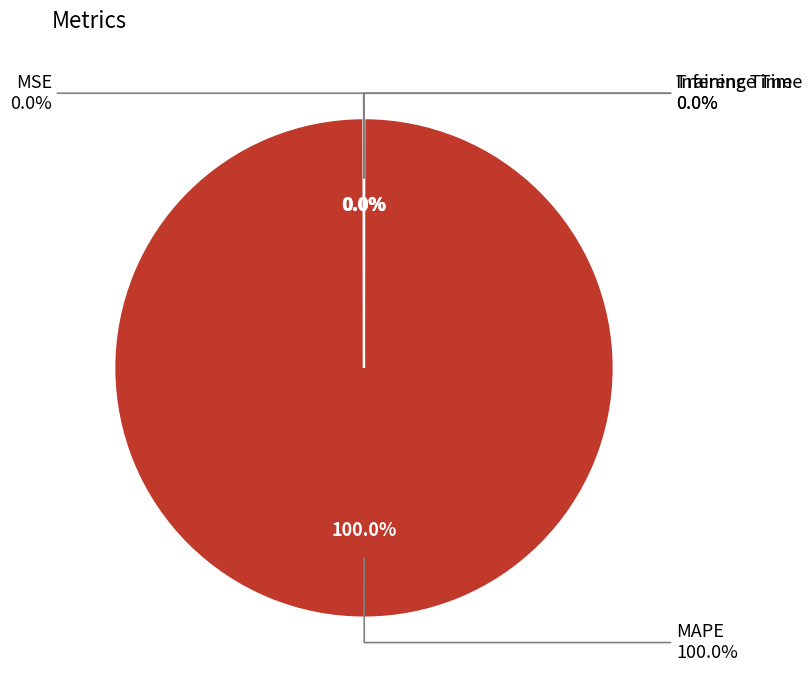

What is the smallest slice in the pie chart?

Inference Time